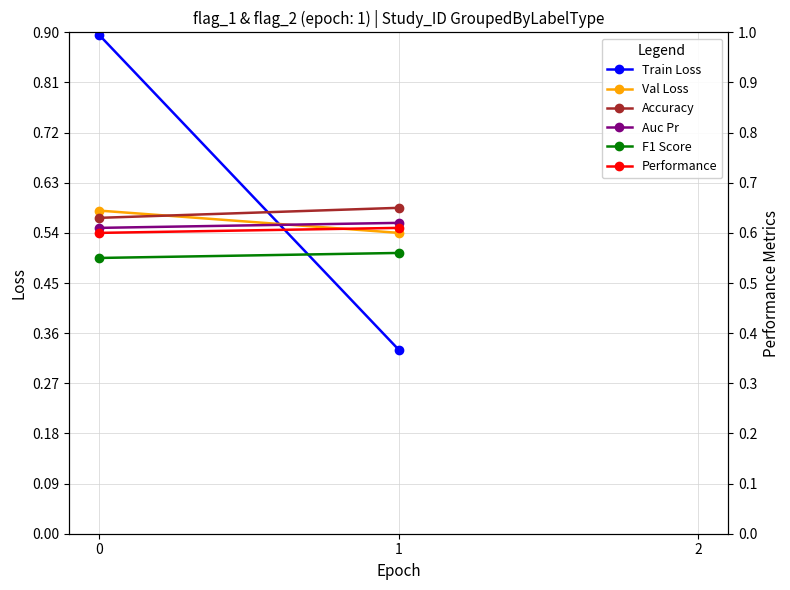

Is the value of Auc Pr at 1 greater than the value of Accuracy at 1?

No